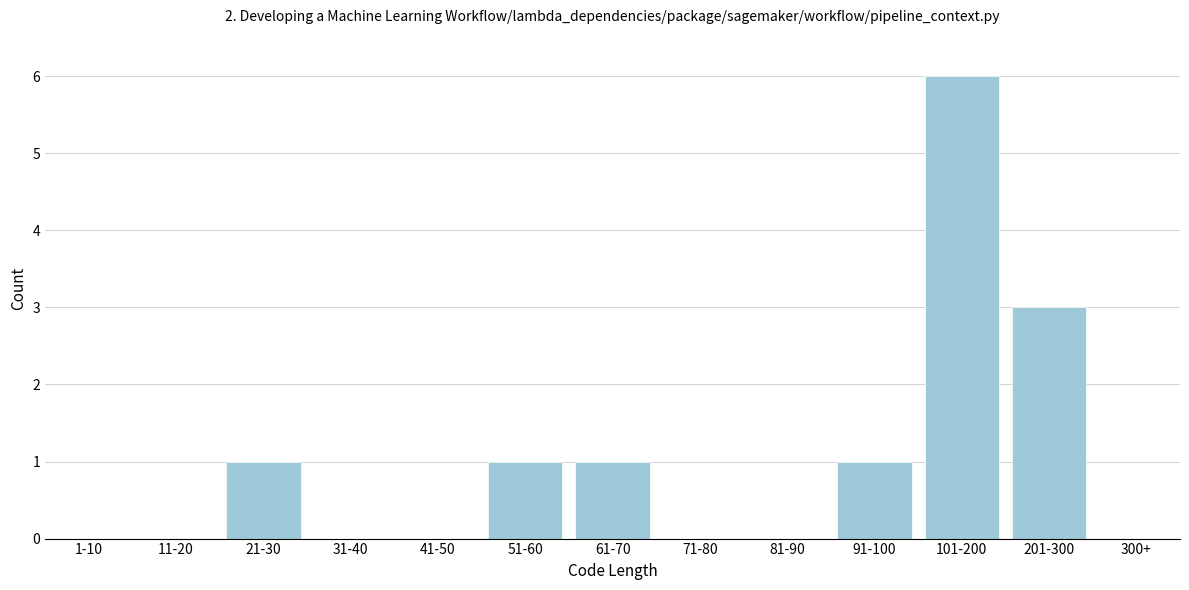

Reading left to right, what are all the values shown in this chart?

1-10=0	11-20=0	21-30=1	31-40=0	41-50=0	51-60=1	61-70=1	71-80=0	81-90=0	91-100=1	101-200=6	201-300=3	300+=0